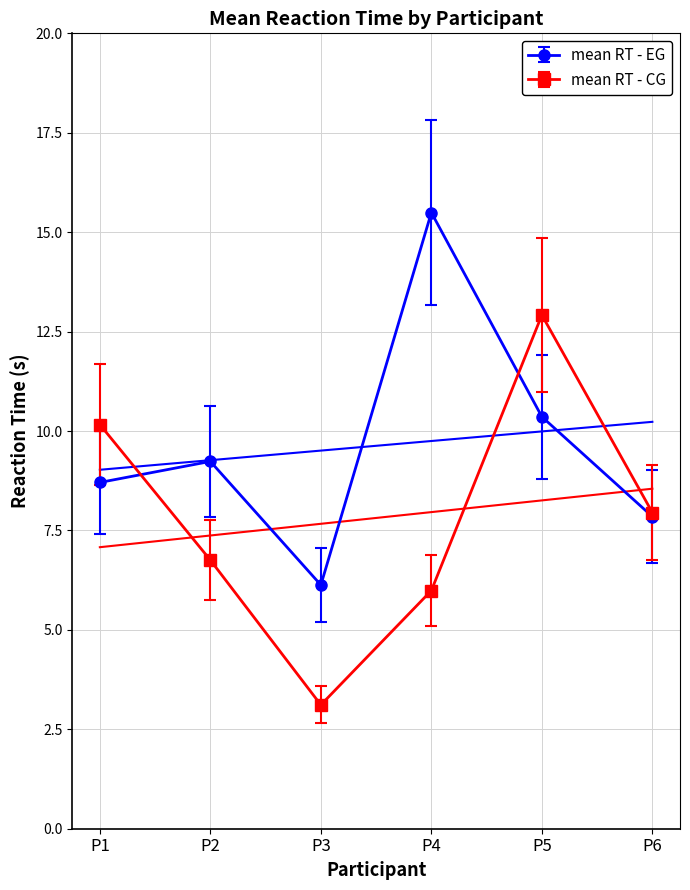

Is it true that mean RT - EG equals 9.6 at P4?

False